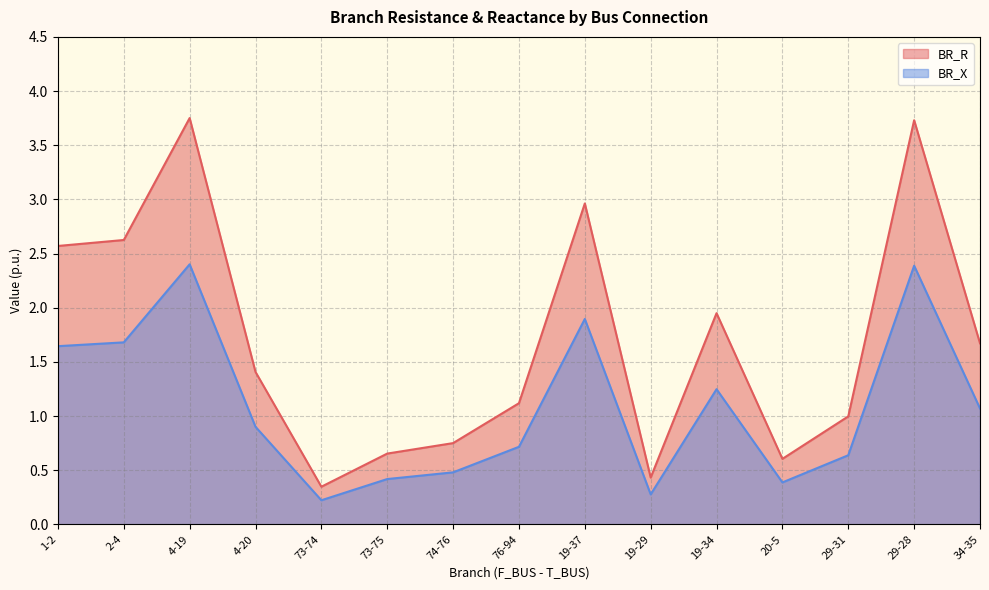

Reading left to right, transcribe all the data shown in this chart.

BR_R: 2.6	2.6	3.8	1.4	0.3	0.7	0.7	1.1	3.0	0.4	1.9	0.6	1.0	3.7	1.7
BR_X: 1.6	1.7	2.4	0.9	0.2	0.4	0.5	0.7	1.9	0.3	1.2	0.4	0.6	2.4	1.1